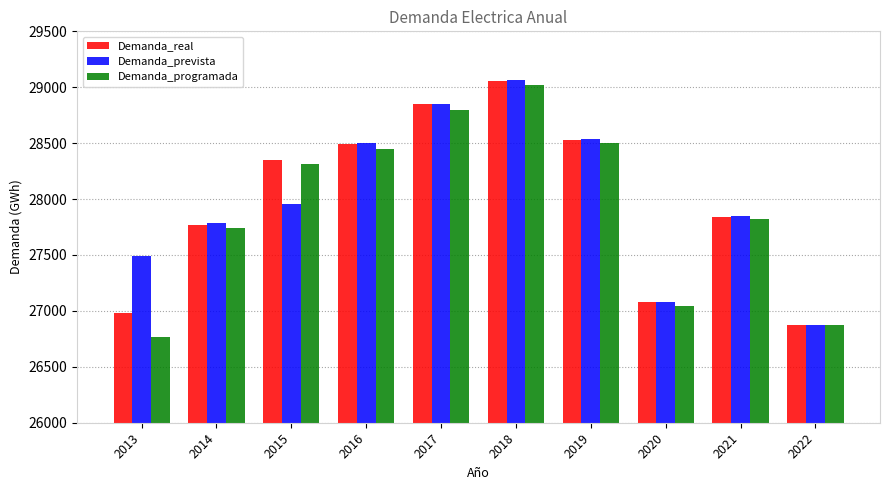

Is the value of Demanda_prevista at 2017 greater than the value of Demanda_real at 2016?

Yes